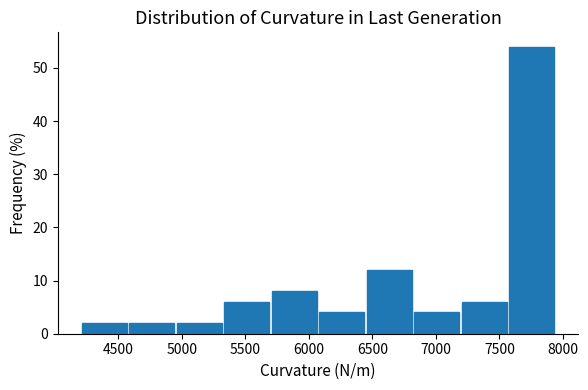

Reading left to right, transcribe this chart: for each bar, give the range it covers on the x-axis and its height. Neither the bar edges nor the heights are printed on the chart, so give them approximately, as read against the axes.

4200 to 4600: 2
4600 to 4950: 2
4950 to 5300: 2
5300 to 5700: 6
5700 to 6050: 8
6050 to 6450: 4
6450 to 6800: 12
6800 to 7200: 4
7200 to 7550: 6
7550 to 7950: 54